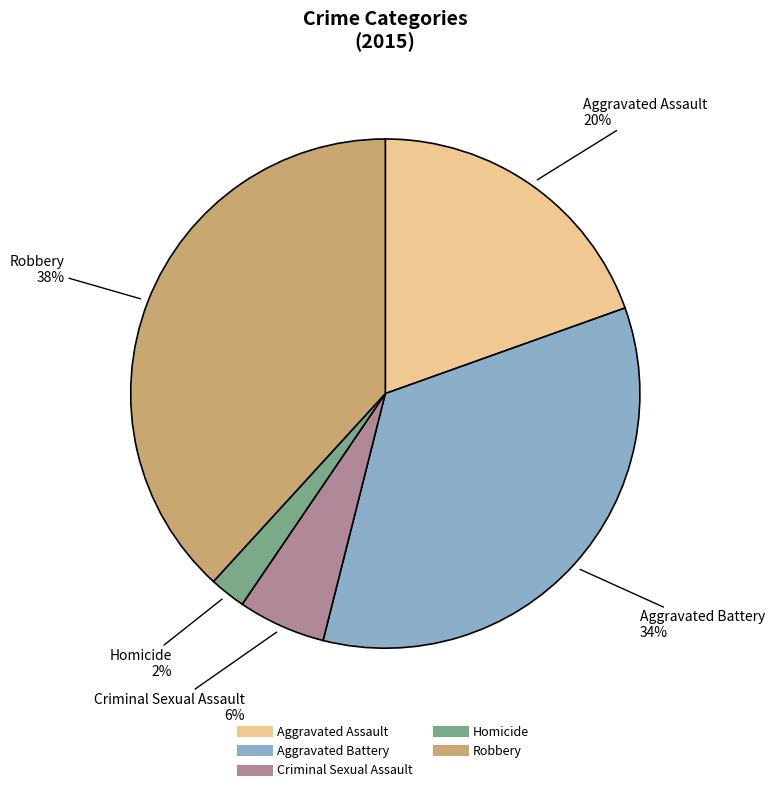

Is there a majority slice in this chart?

No